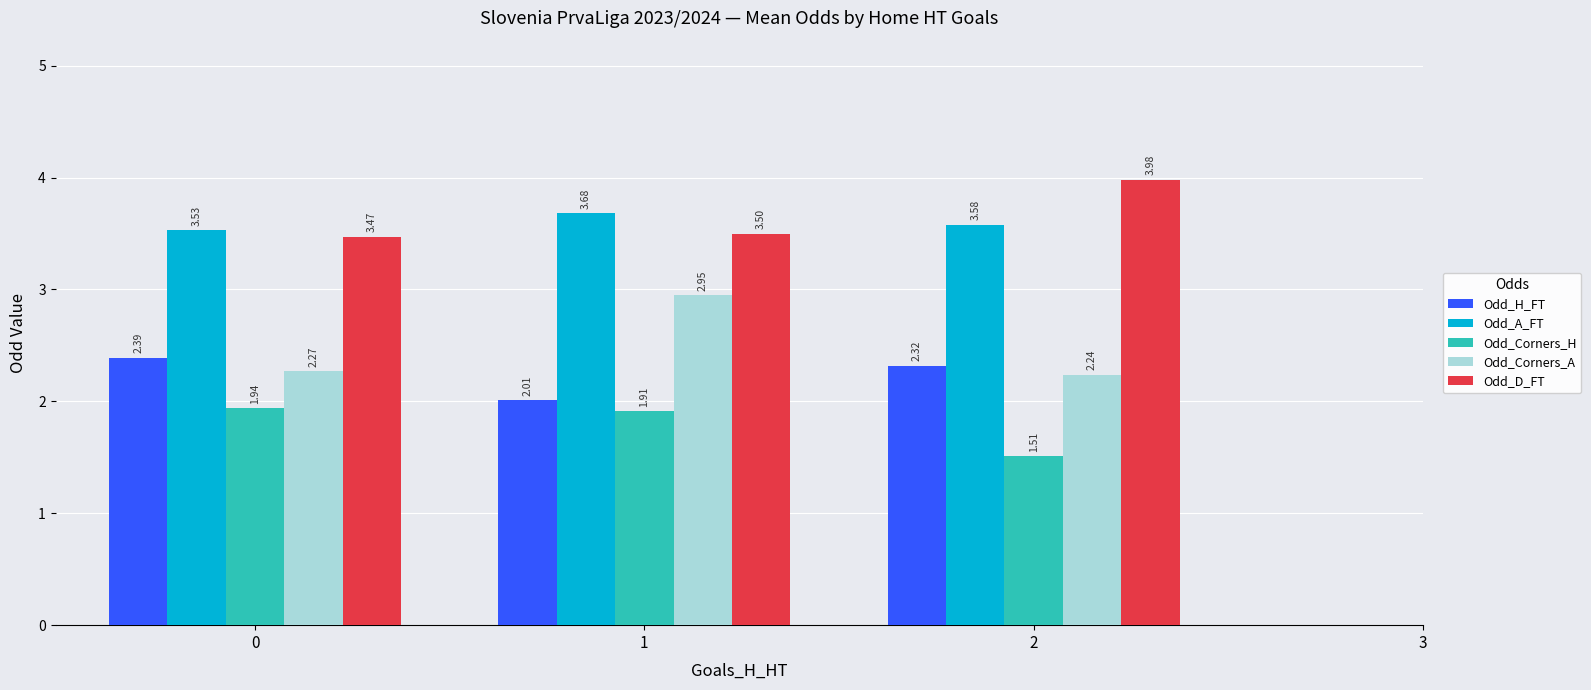

What is the sum of the Odd_H_FT values at 2 and 1?

4.3